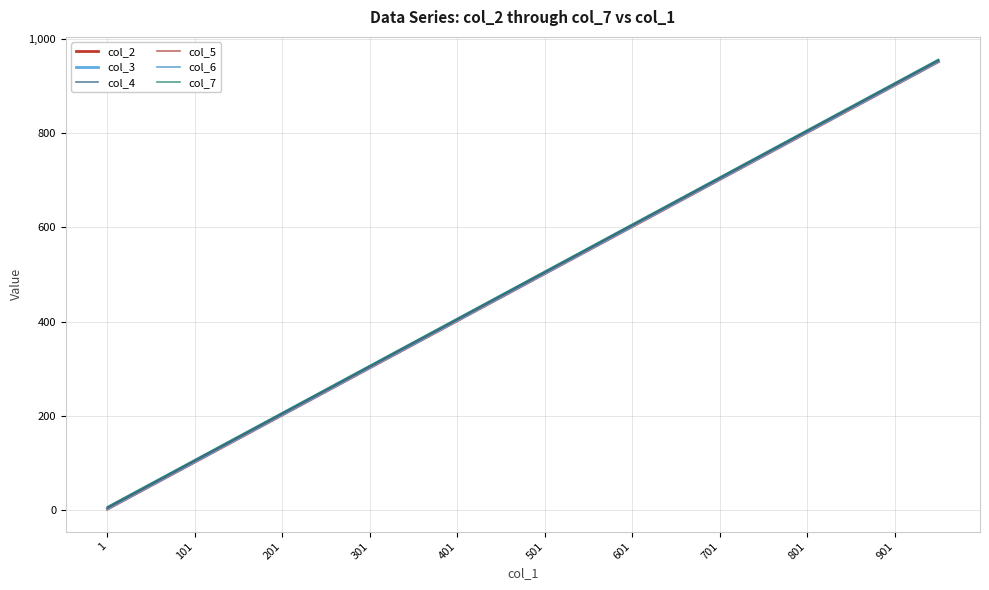

Rank the series by their maximum value, from lowest to highest.

col_2, col_3, col_4, col_5, col_6, col_7